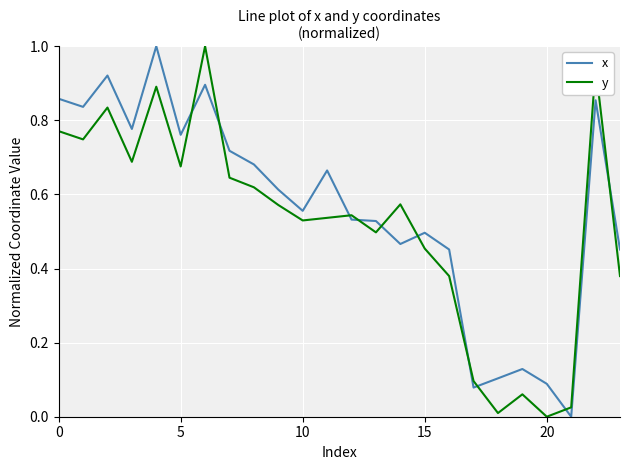

How many lines are shown in the chart?

2